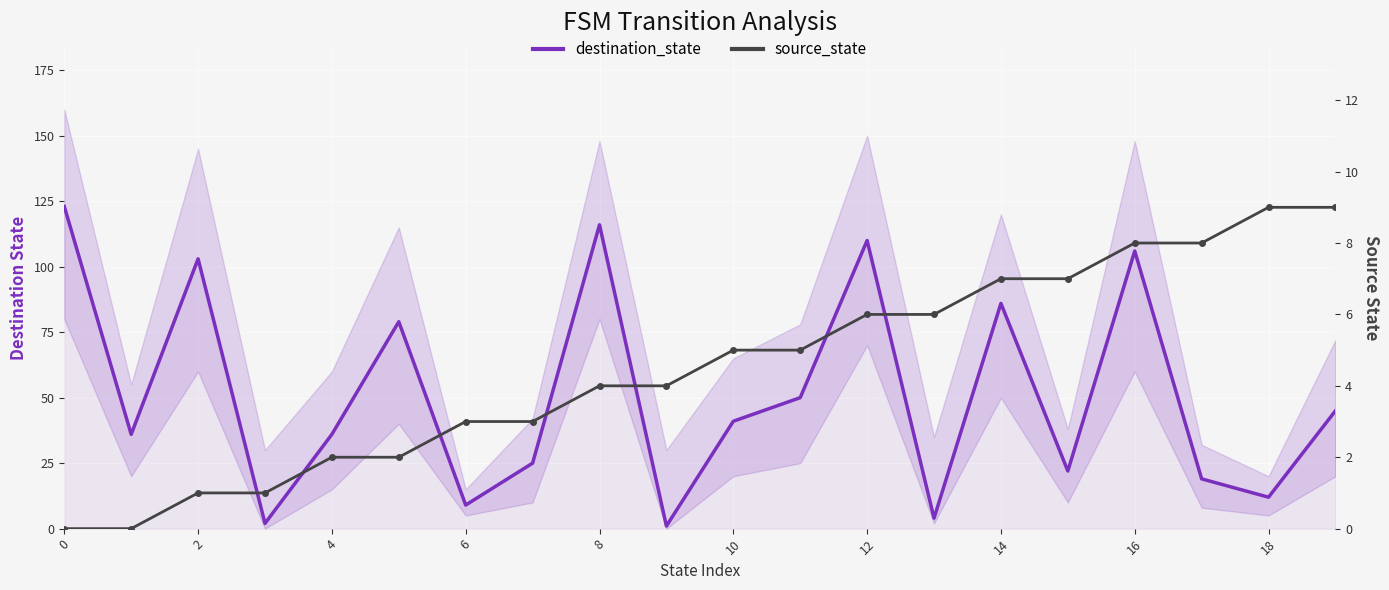

How many interior local valleys does the destination_state series have?

7